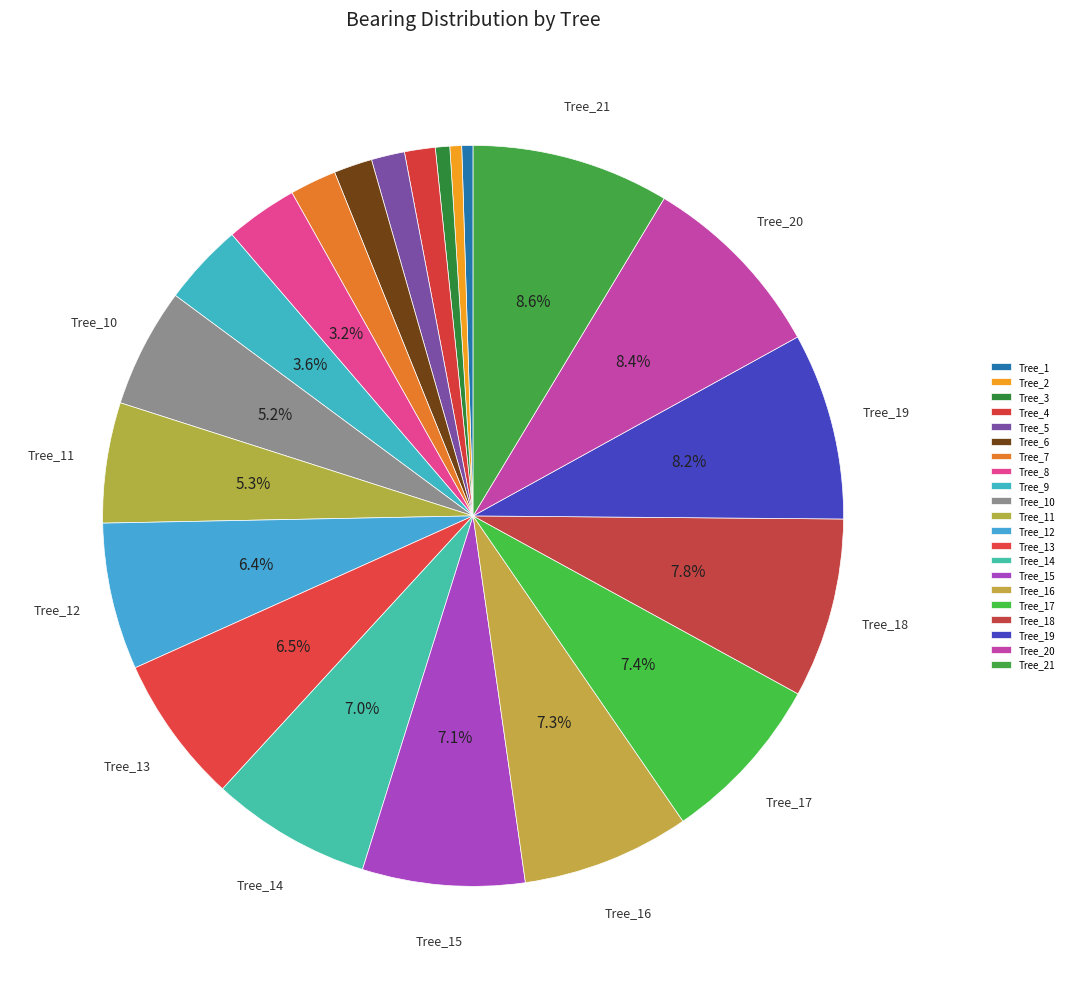

To the nearest percent, what is the combined percentage of Tree_2 and Tree_12?

7%